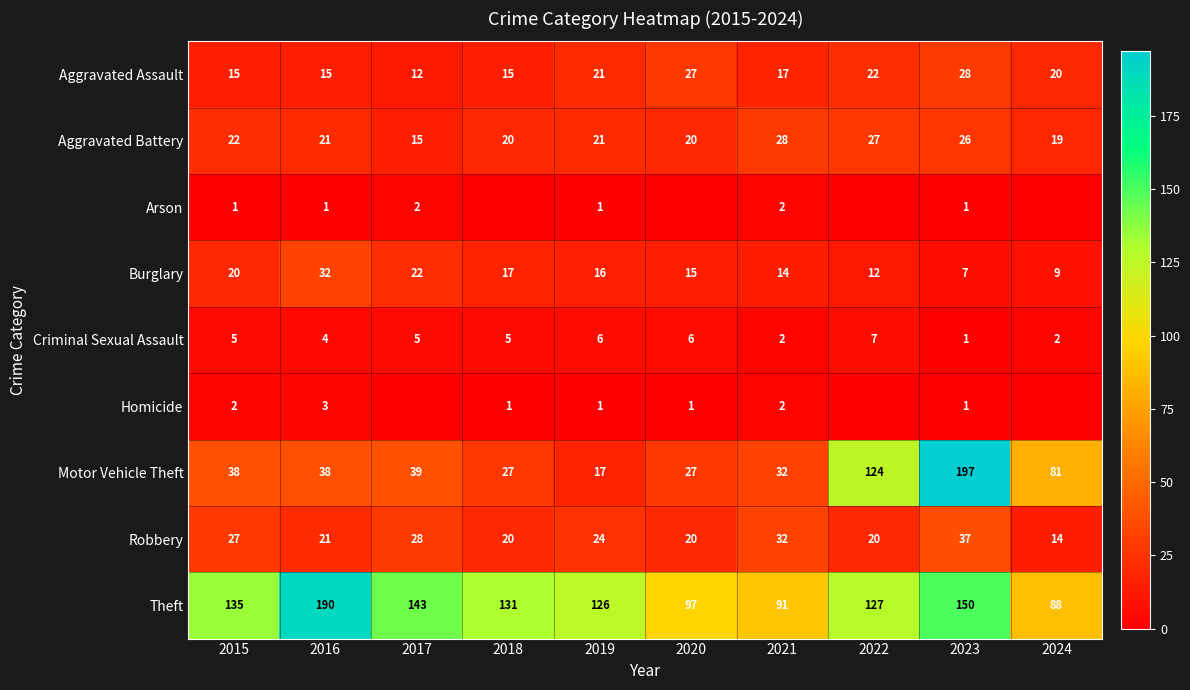

The Burglary series shows 12 at 2016. True or false?

False